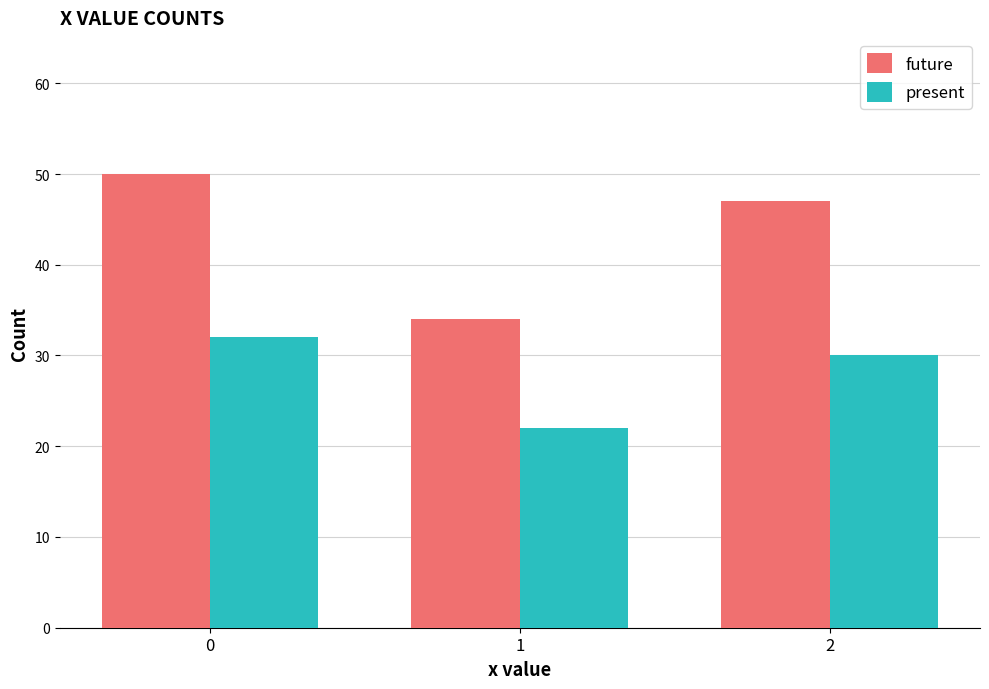

What is the total value across all series at 1?

56